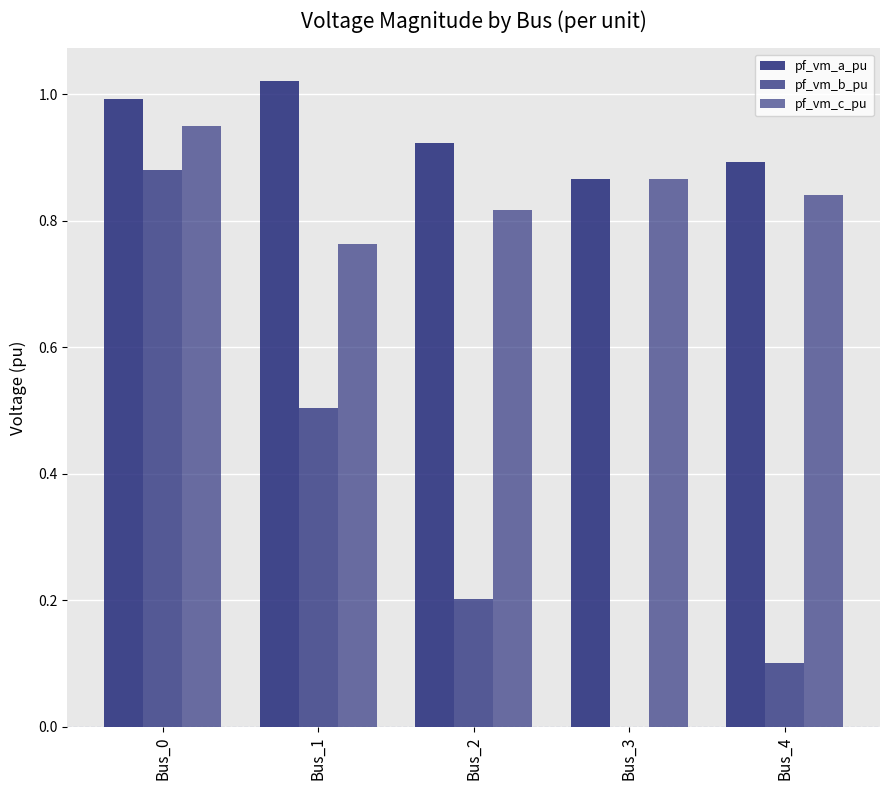

True or false: pf_vm_c_pu has a value of 0.8 at Bus_4.

True